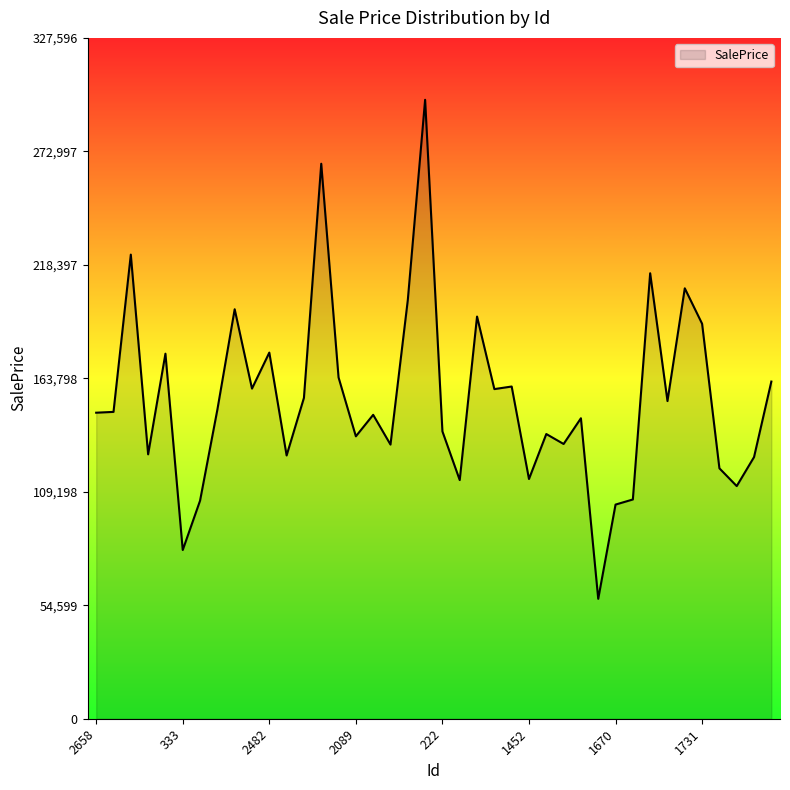

What is the difference between the maximum and minimum values?

240114.6